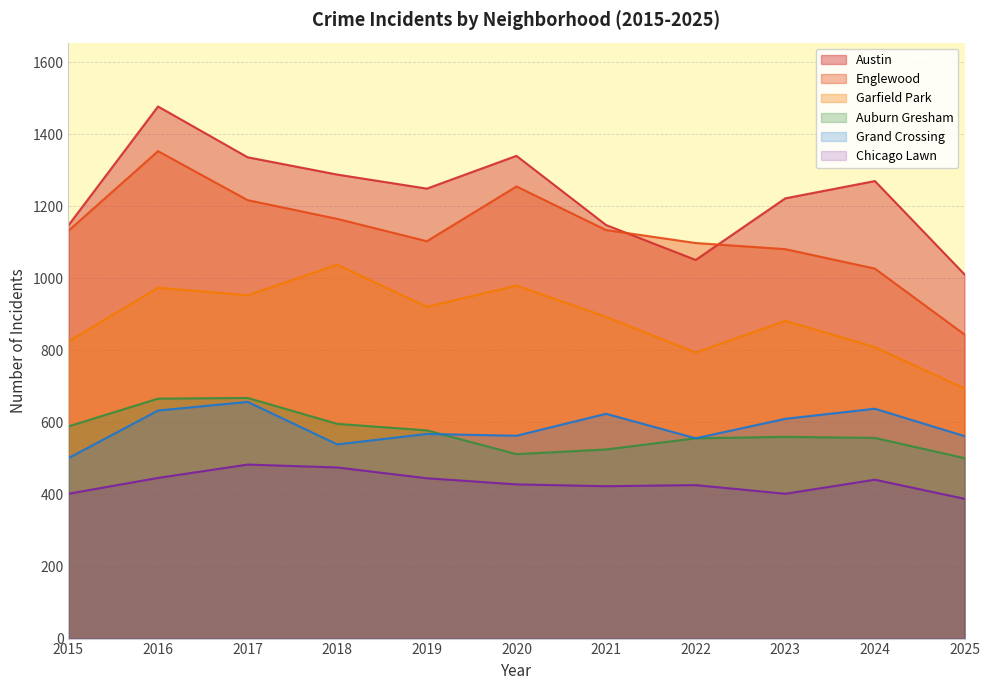

What is the value of the Grand Crossing point at the 9th from the left?

610